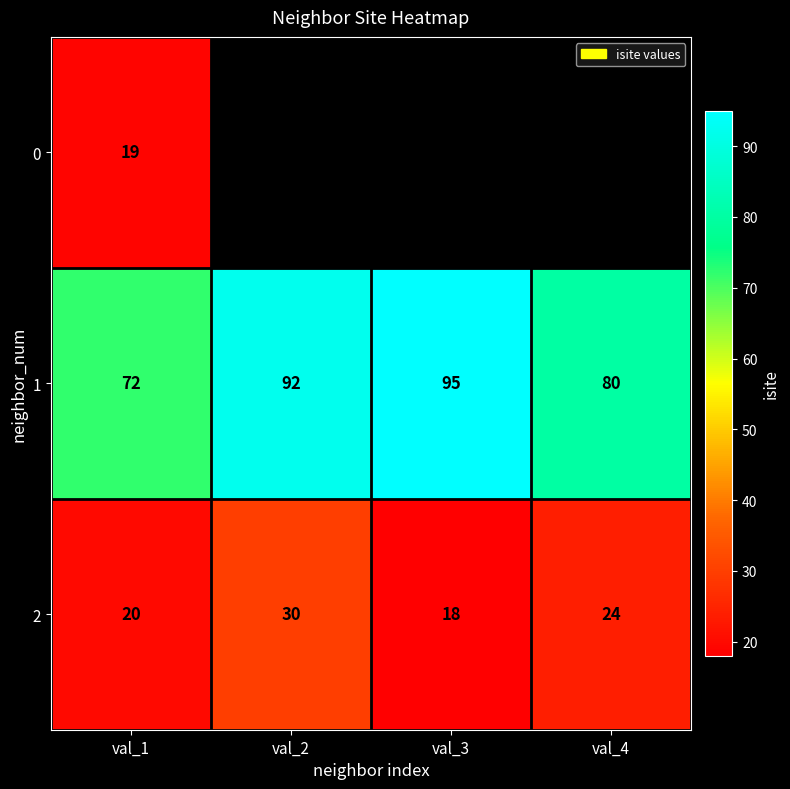

True or false: 1 has a value of 23.1 at val_1.

False